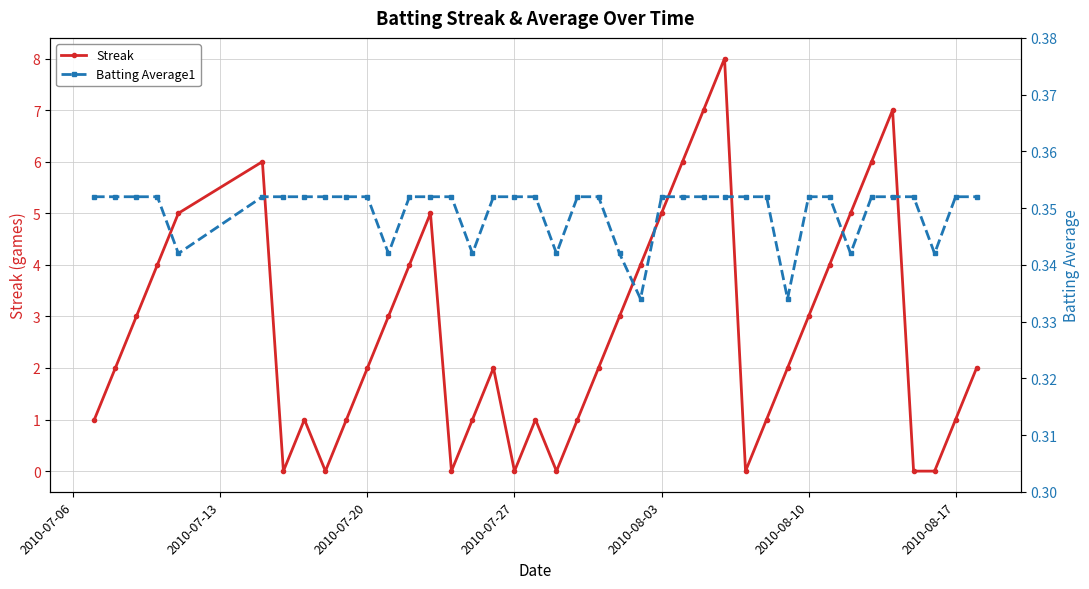

True or false: Streak has more than 1 interior local peaks.

True